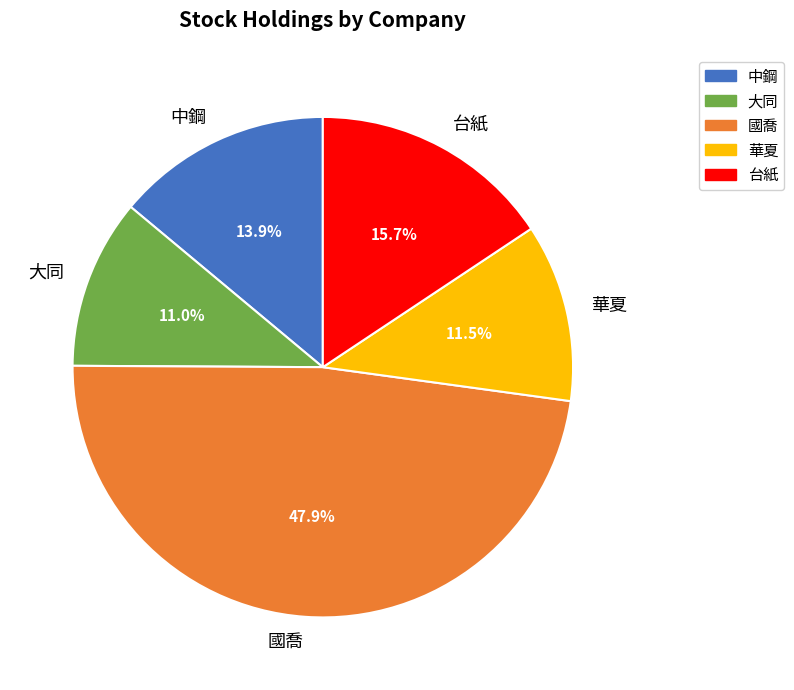

Which category has the smallest portion of the pie?

大同